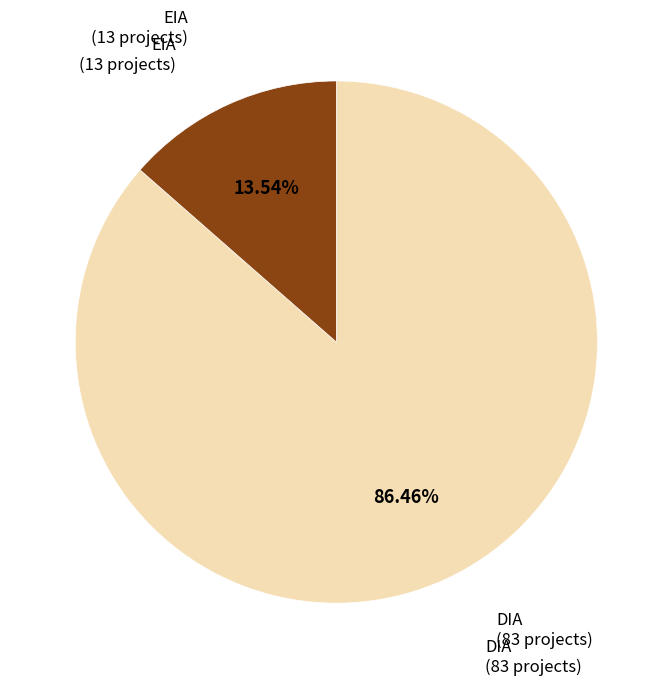

What is the largest slice in the pie chart?

DIA